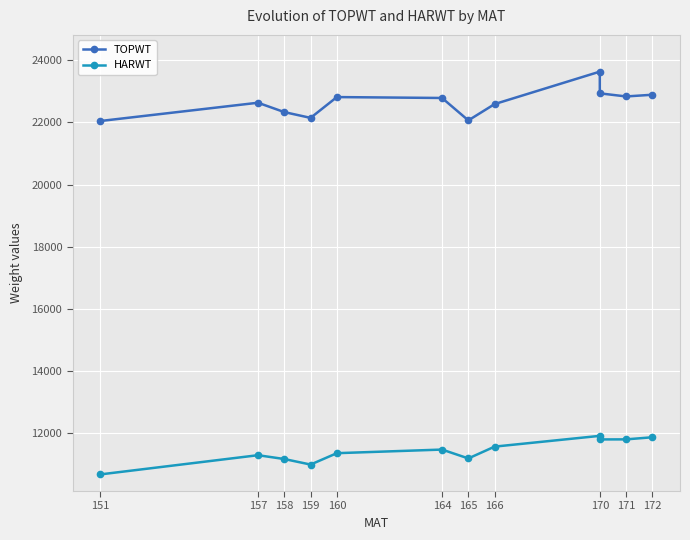

List the series in order of their overall mean, highest first.

TOPWT, HARWT